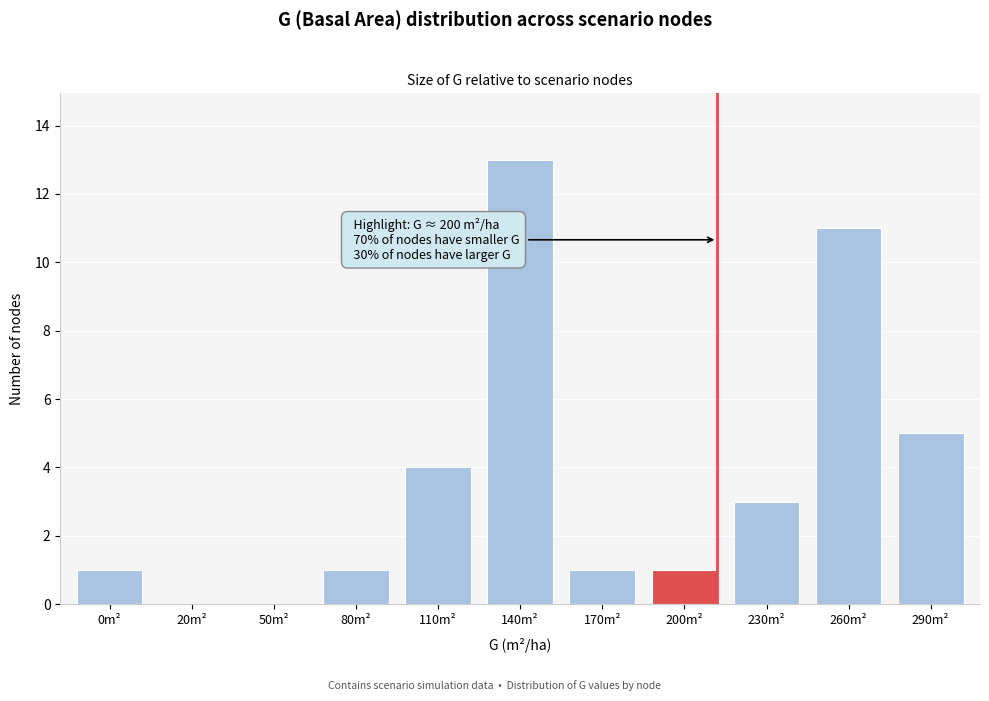

Reading left to right, extract all data points from this chart.

0m²=1	20m²=0	50m²=0	80m²=1	110m²=4	140m²=13	170m²=1	200m²=1	230m²=3	260m²=11	290m²=5